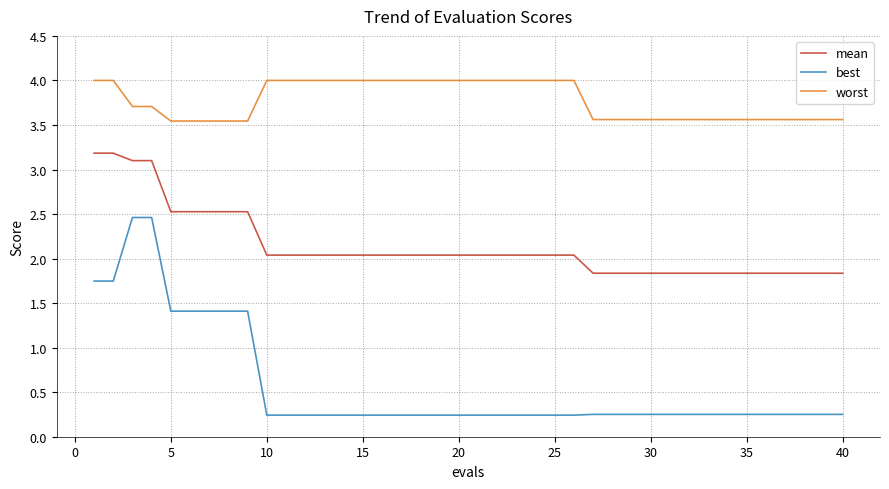

List the series in order of their peak value, highest first.

worst, mean, best